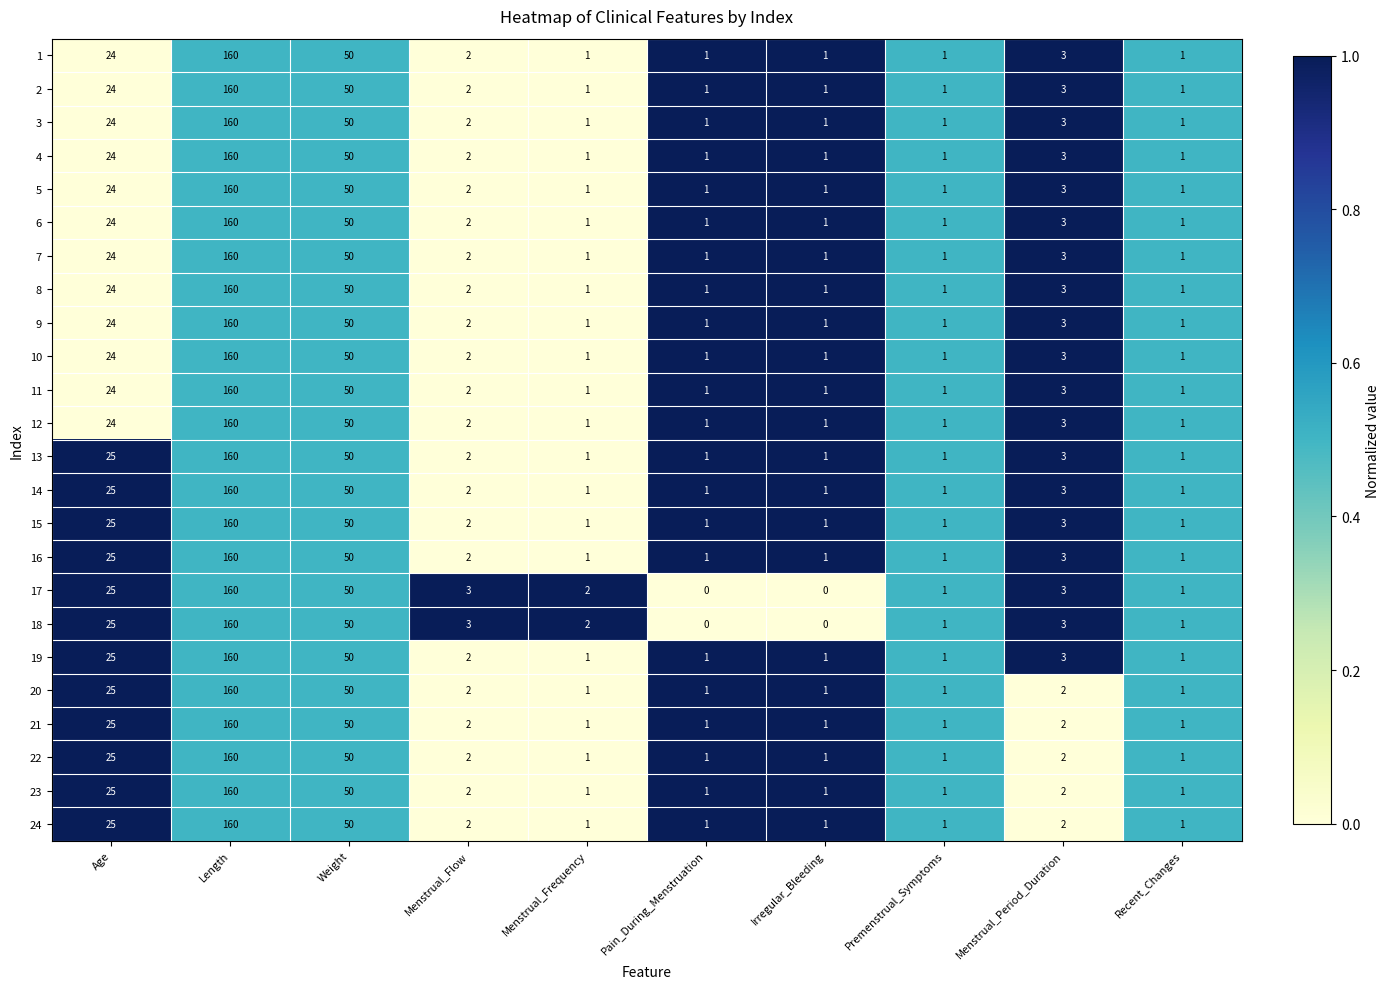

True or false: 14 has a value of 50 at Weight.

True